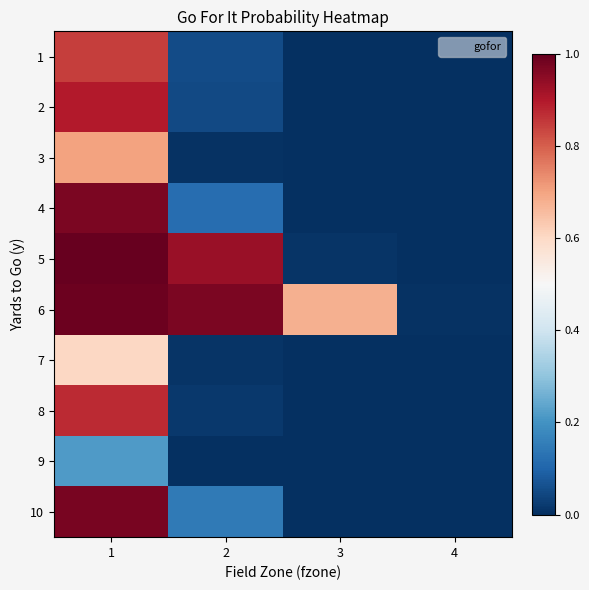

What is the total value across all series at 3?

0.7